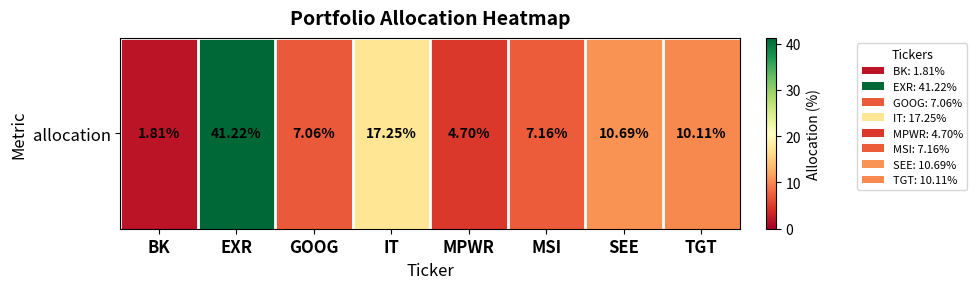

What is the sum of all values?

100.0